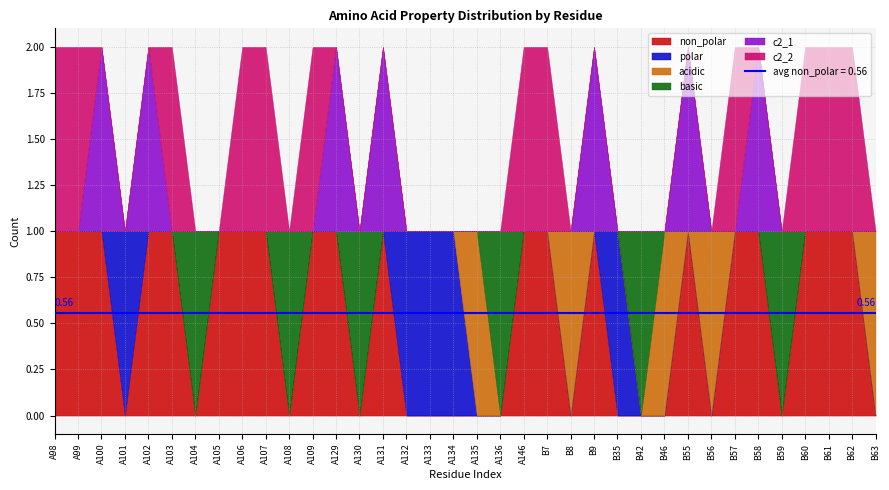

What is the total value across all series at B46?

1